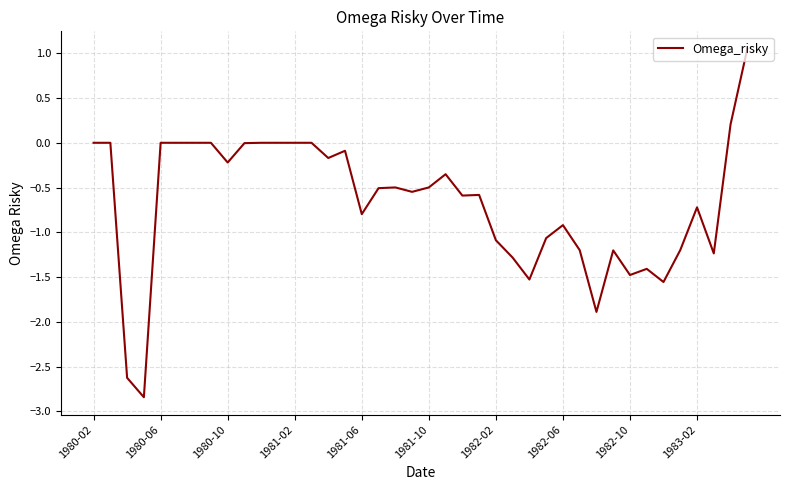

What is the smallest value displayed?

-2.8